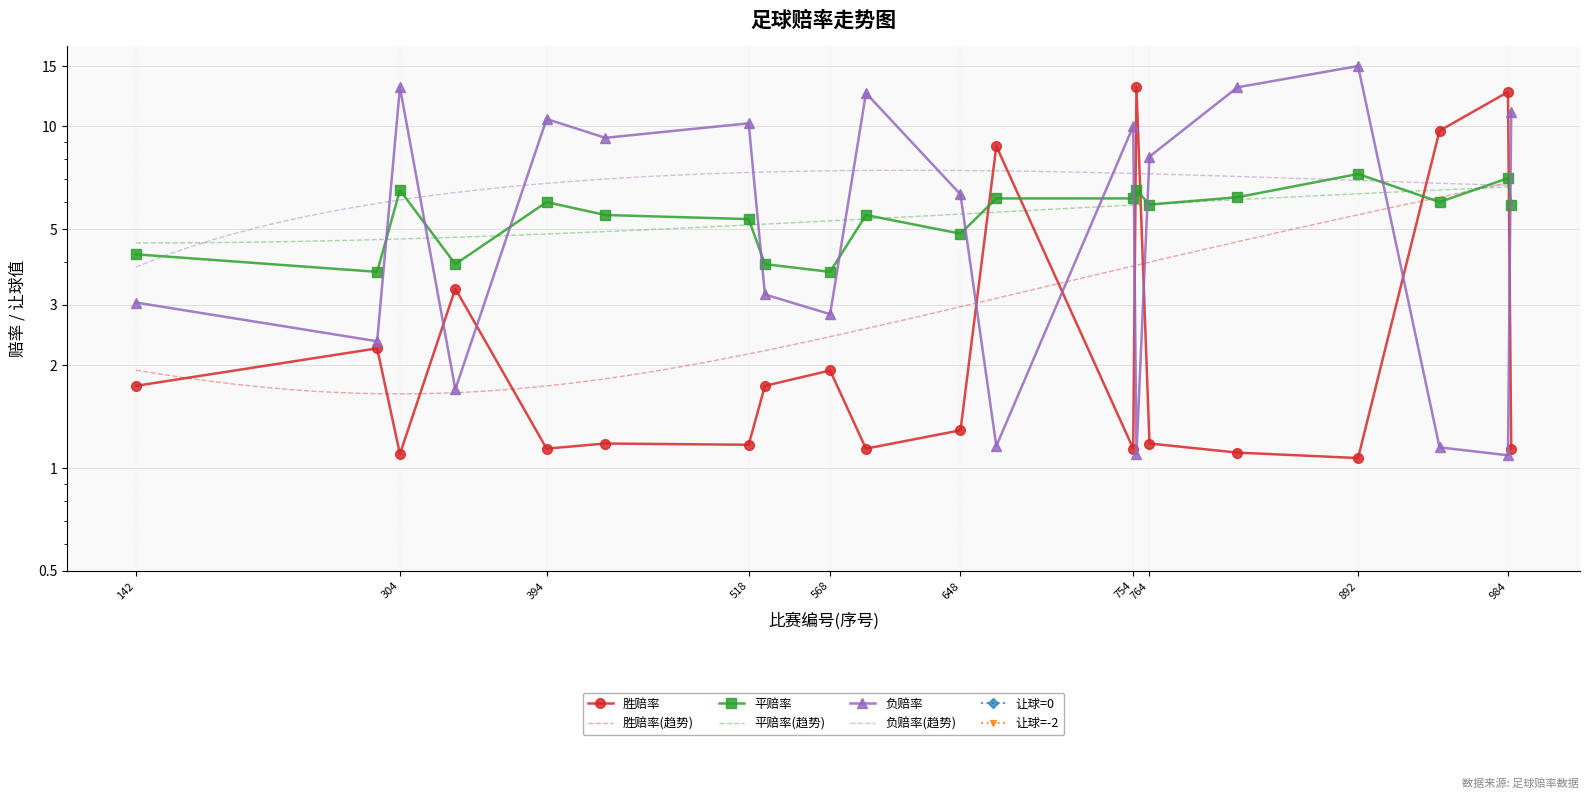

What is the spread (max minus min) of values at 818?

11.9